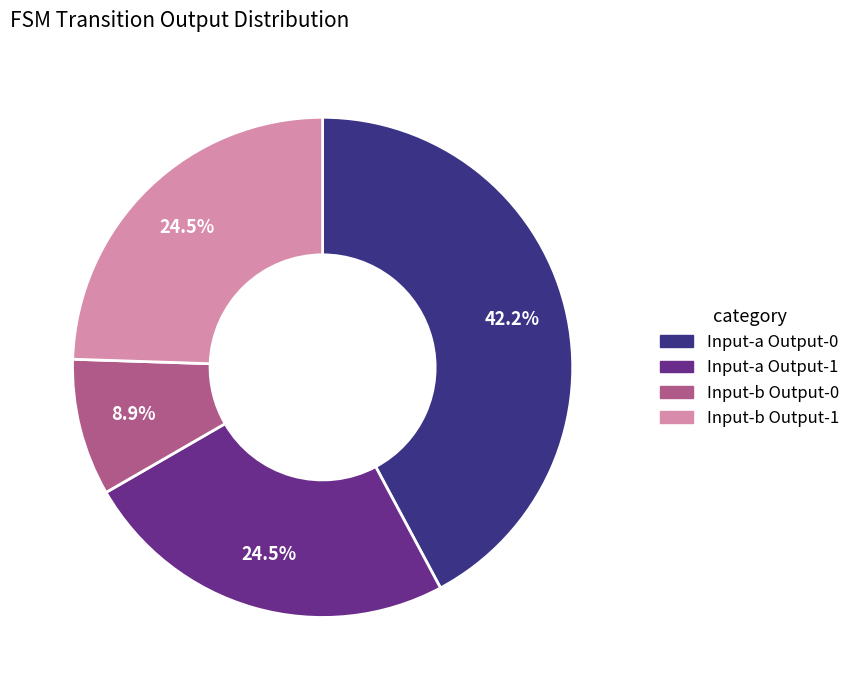

Does any single category account for the majority?

No